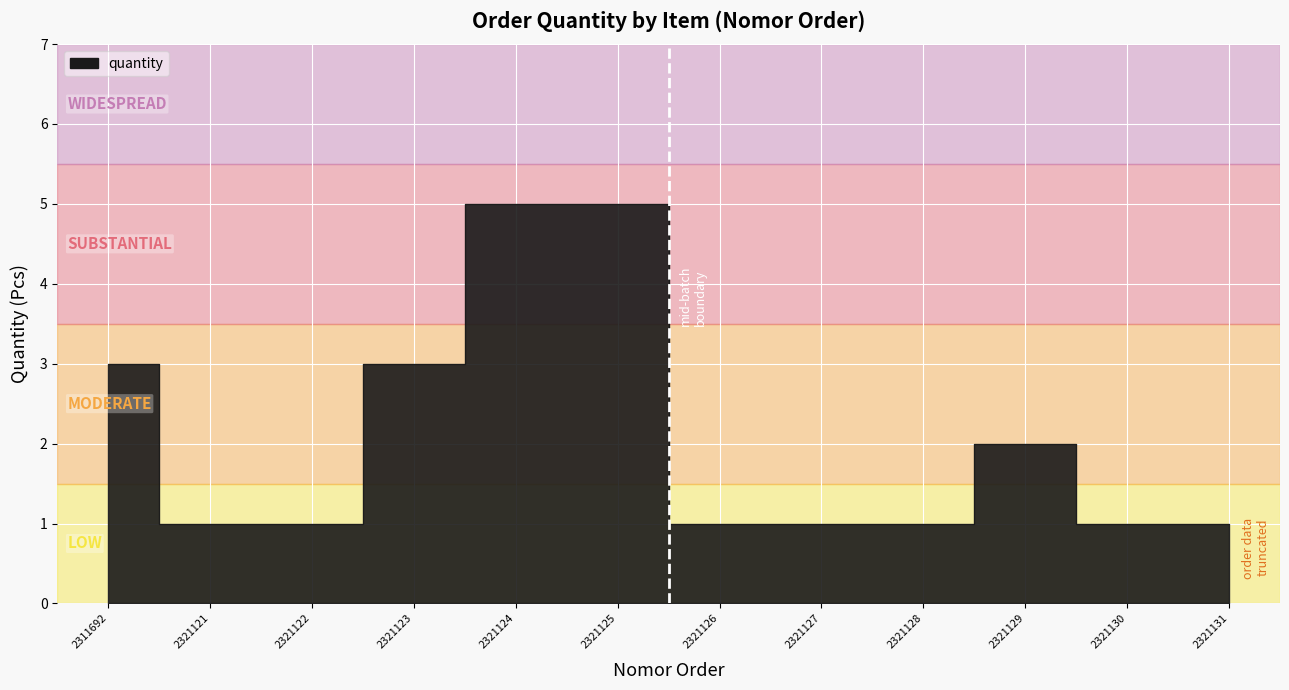

How many interior local peaks (higher than both neighbors) does the data have?

1